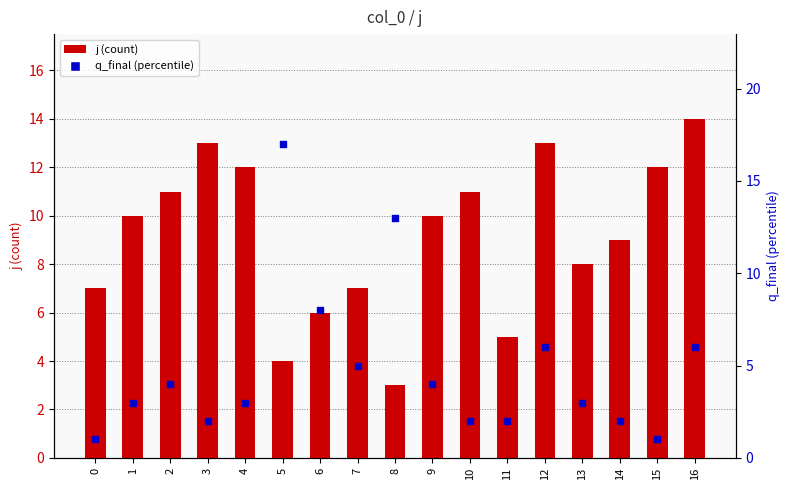

What is the total value across all series at 14?

11